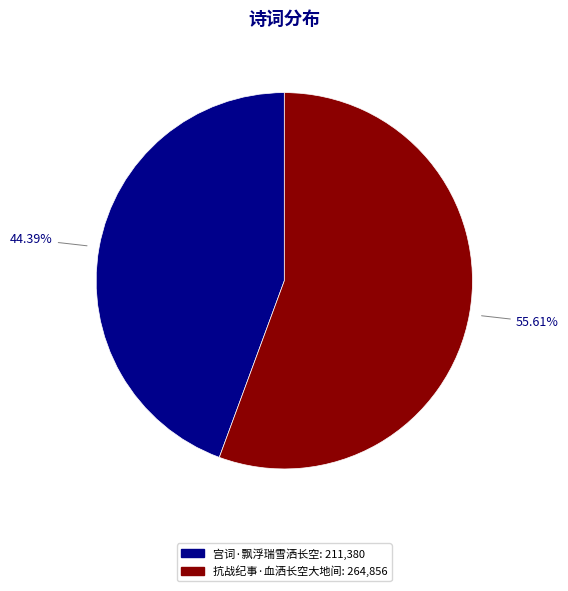

To the nearest percent, what percentage of the pie is 抗战纪事·血洒长空大地间?

56%